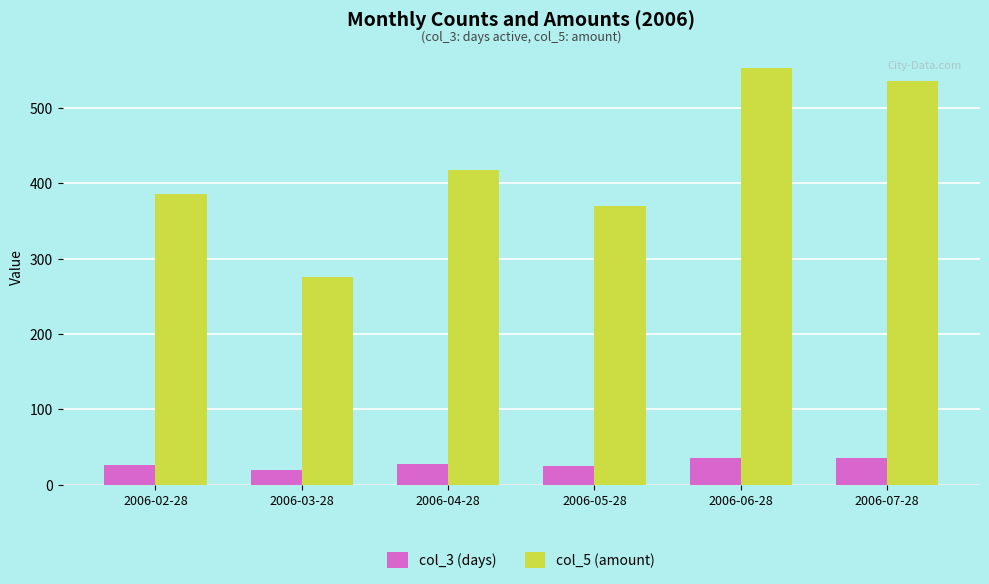

True or false: col_5 (amount) has a value of 275 at 2006-03-28.

True